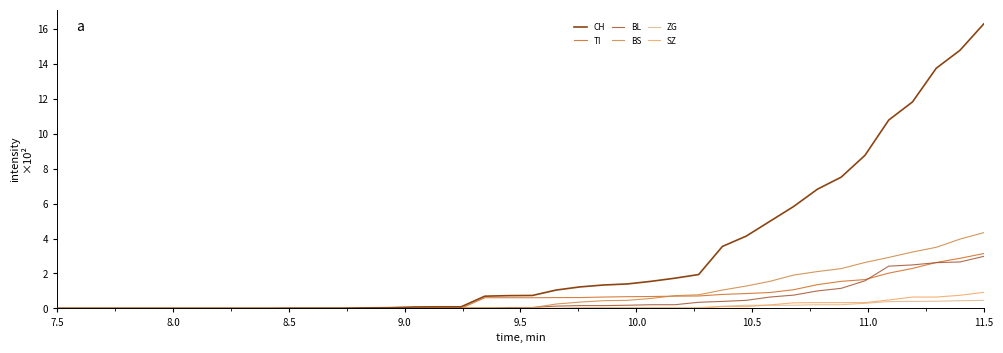

What is the greatest value displayed?

16.3